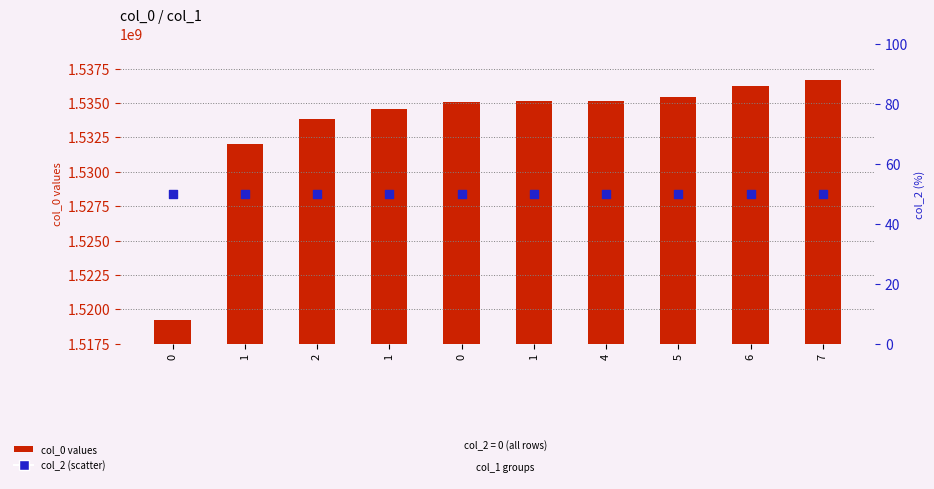

Which series reaches the minimum Y coordinate?

col_2 (percentile rank)